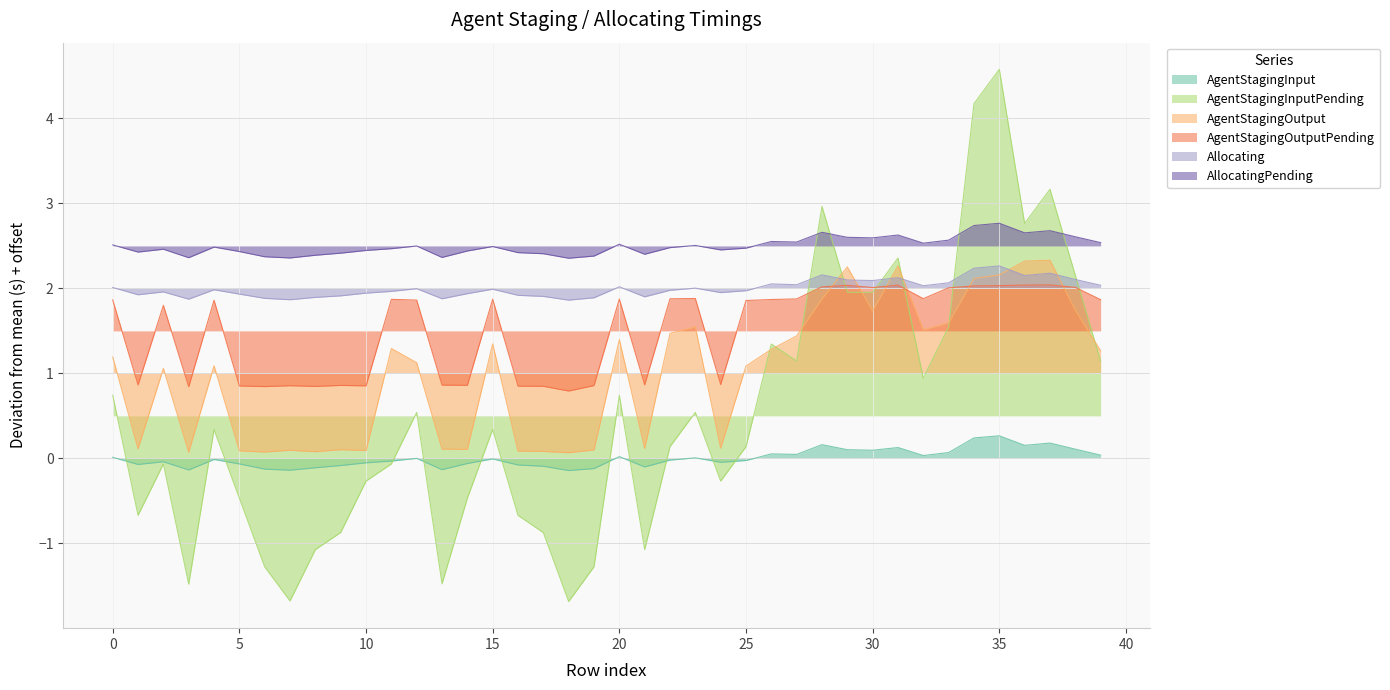

True or false: AgentStagingInput and AllocatingPending cross at least once.

False